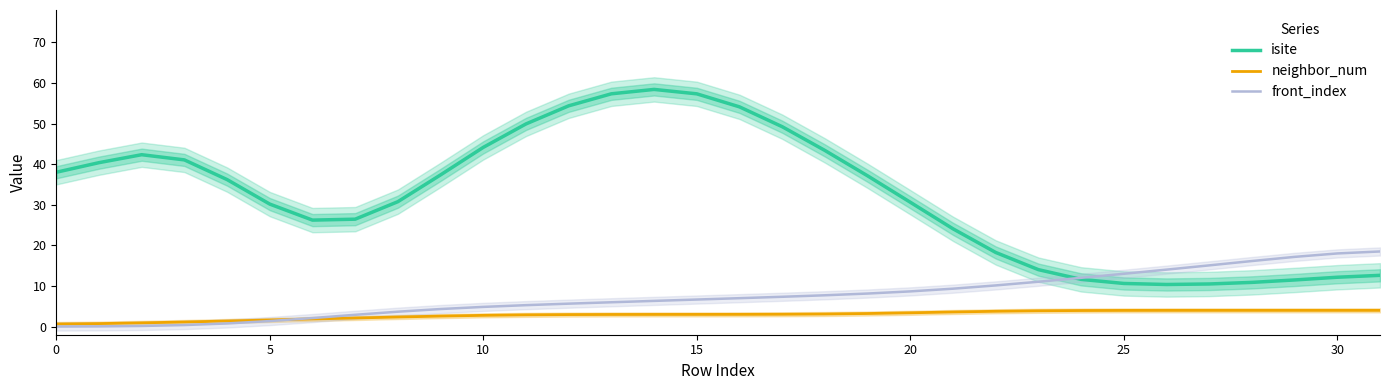

What is the label of the 11th point from the right?

21